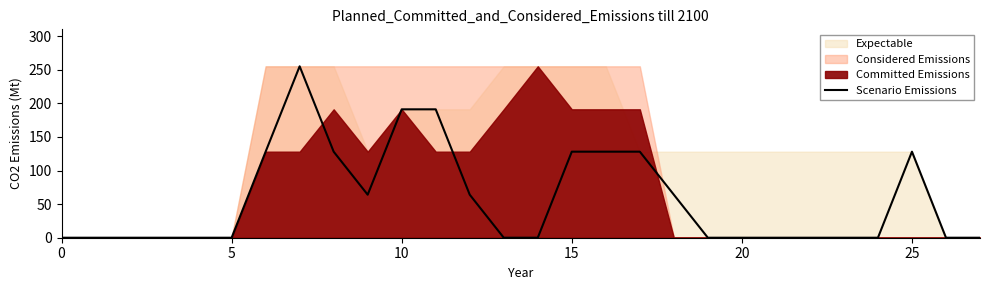

Which has a higher value, 9 or 12?

9